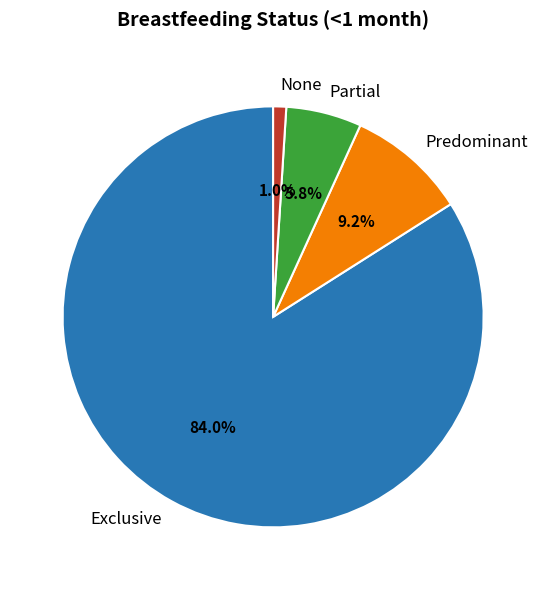

Is it true that Partial is 6% of the pie?

True